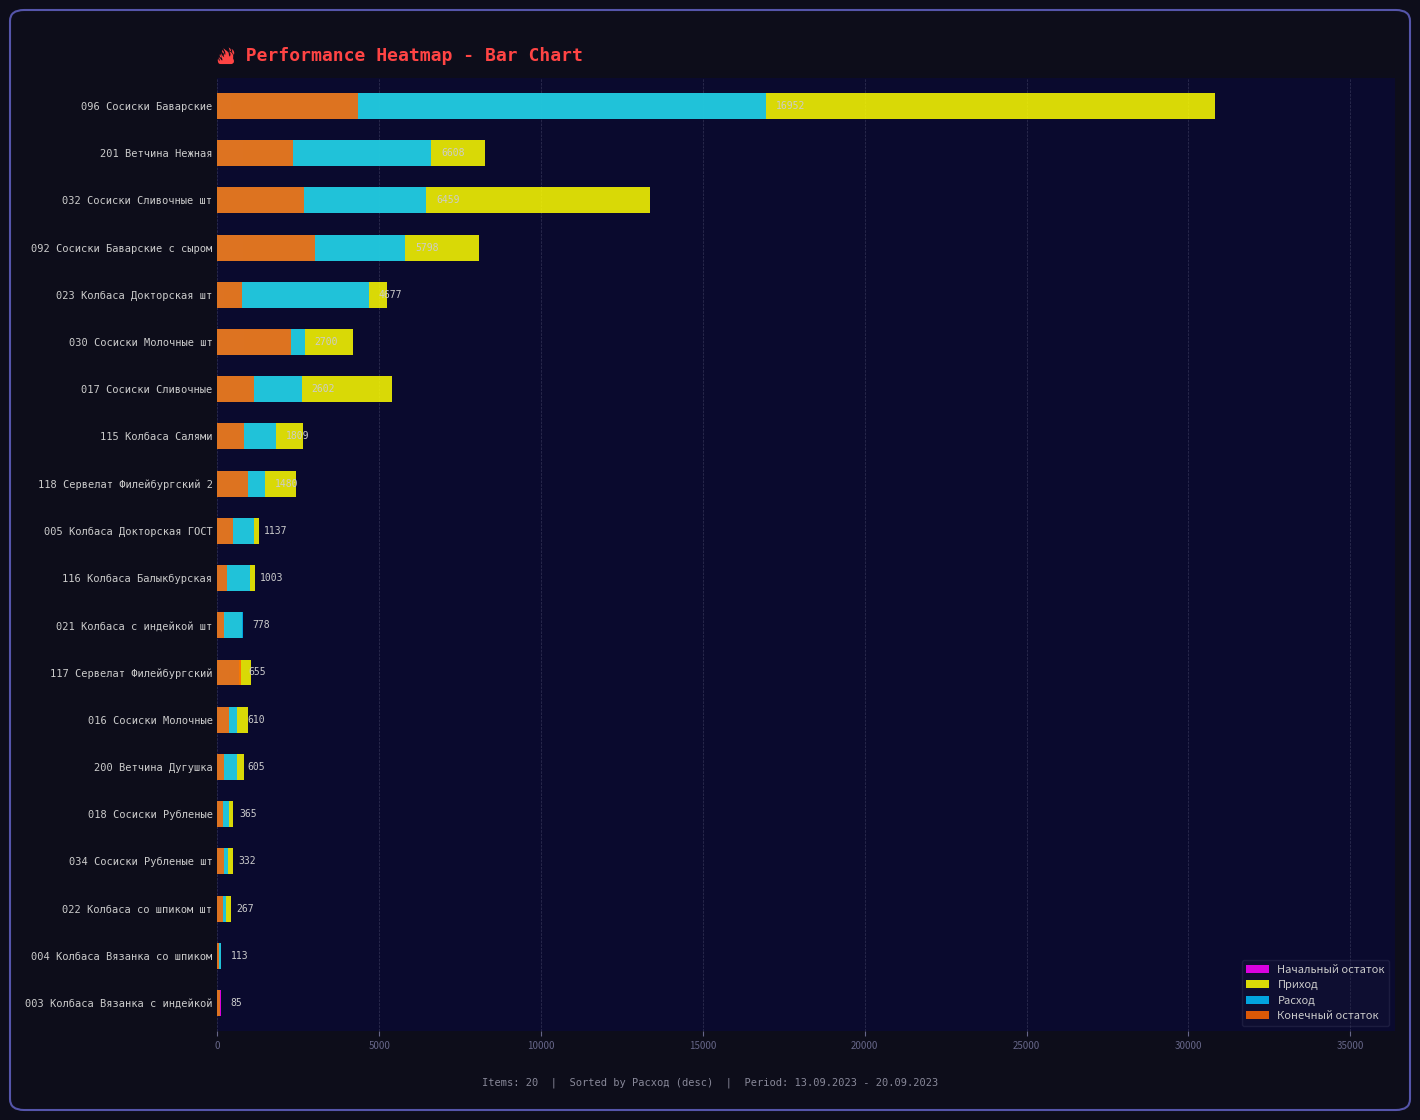

Rank the series by their average value, from highest to lowest.

Приход, Расход, Конечный остаток, Начальный остаток